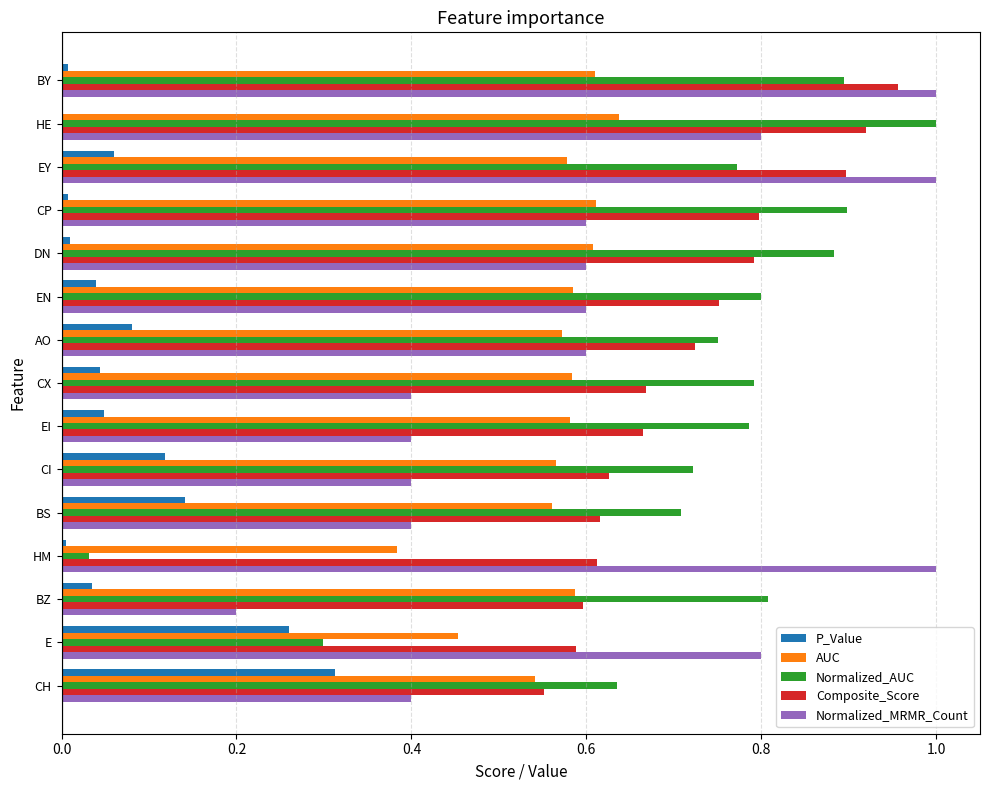

Which category has the highest value in the AUC series?

HE